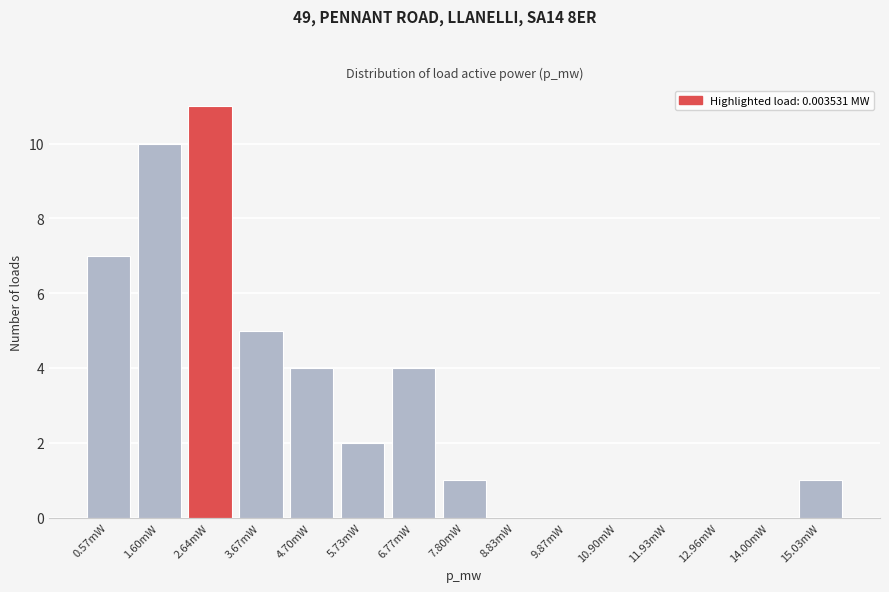

Reading right to left, extract all data points from this chart.

15.03mW=1	14.00mW=0	12.96mW=0	11.93mW=0	10.90mW=0	9.87mW=0	8.83mW=0	7.80mW=1	6.77mW=4	5.73mW=2	4.70mW=4	3.67mW=5	2.64mW=11	1.60mW=10	0.57mW=7